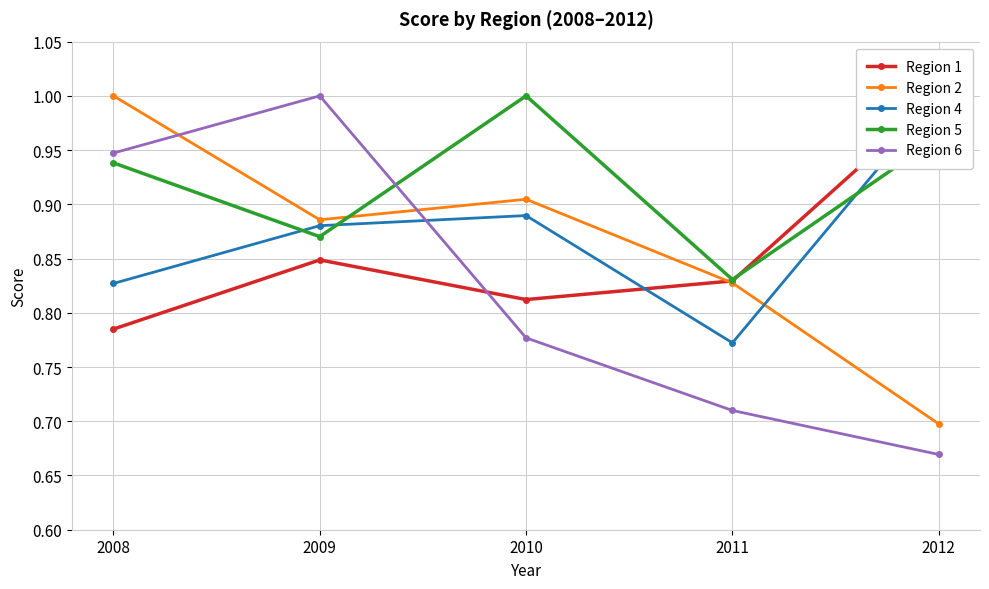

Reading right to left, extract all data points from this chart.

Region 1: 1.0	0.8	0.8	0.8	0.8
Region 2: 0.7	0.8	0.9	0.9	1.0
Region 4: 1.0	0.8	0.9	0.9	0.8
Region 5: 1.0	0.8	1.0	0.9	0.9
Region 6: 0.7	0.7	0.8	1.0	0.9